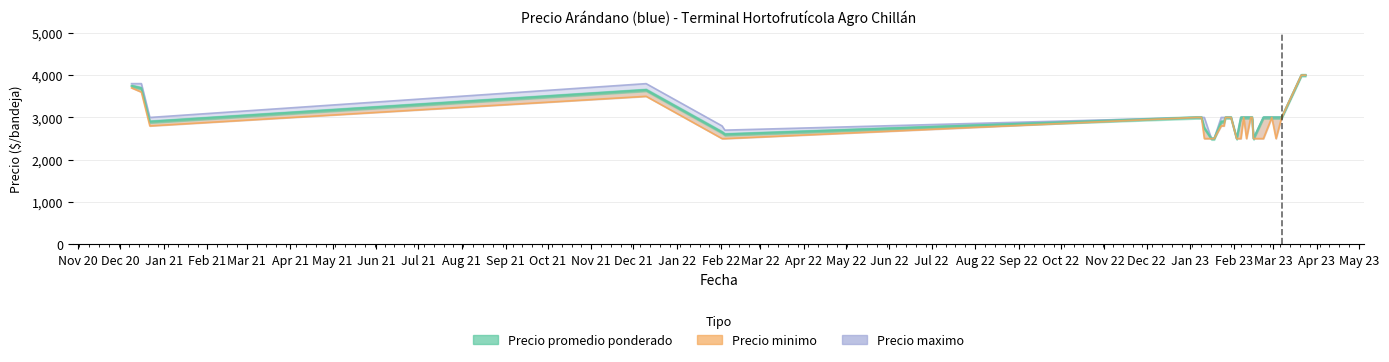

The Precio minimo series shows 4487 at 2023-01-18. True or false?

False